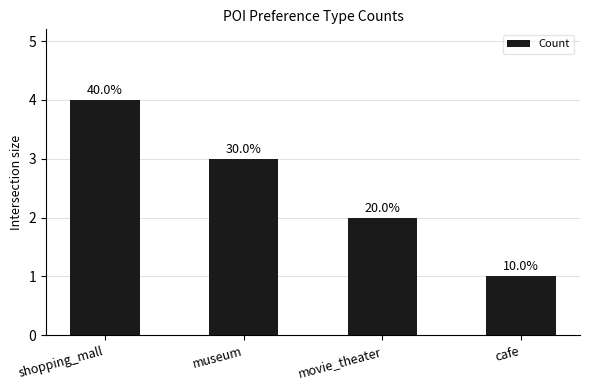

What is the label of the 1st bar from the left?

shopping_mall